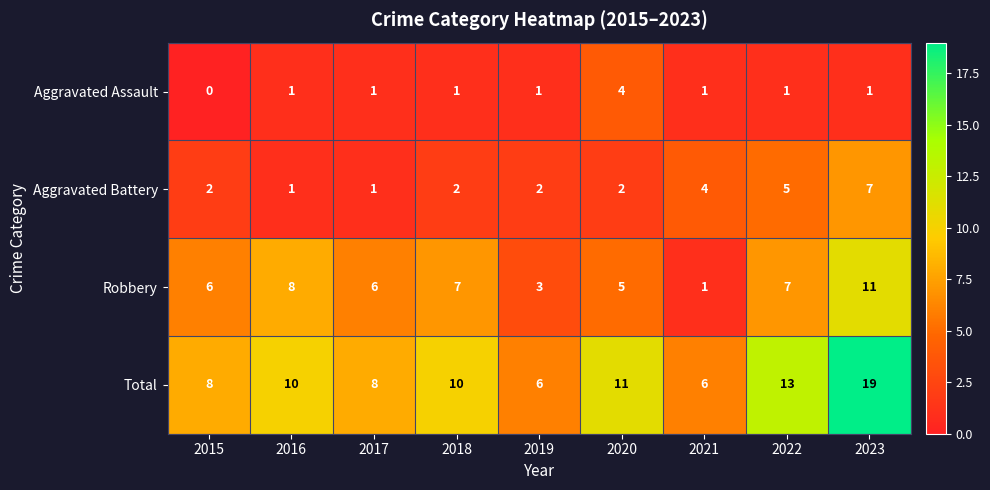

What is the spread (max minus min) of values at 2016?

9